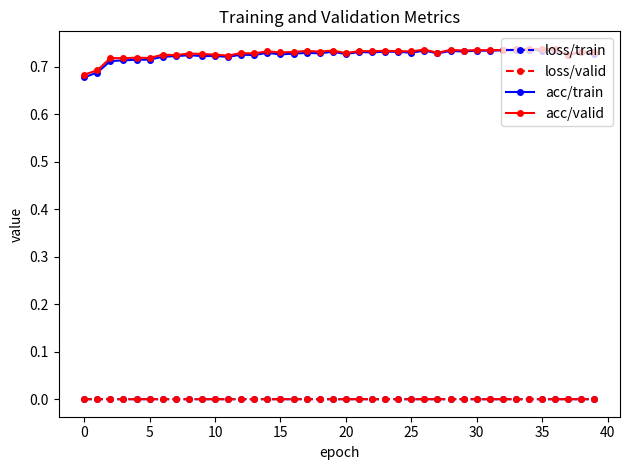

True or false: loss/valid and acc/train cross at least once.

False